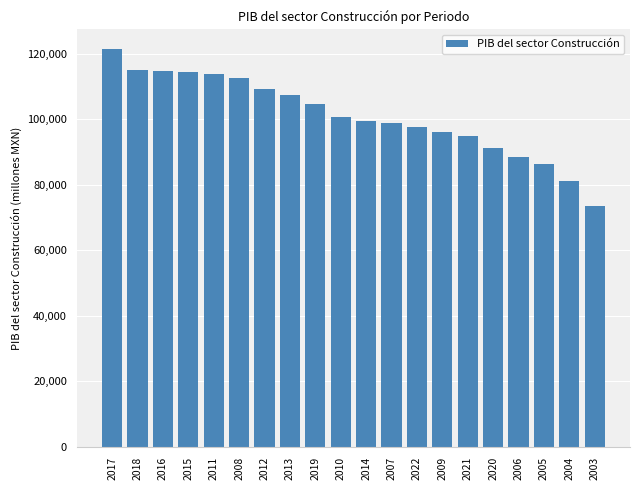

What is the approximate value at 2017?

121417.4